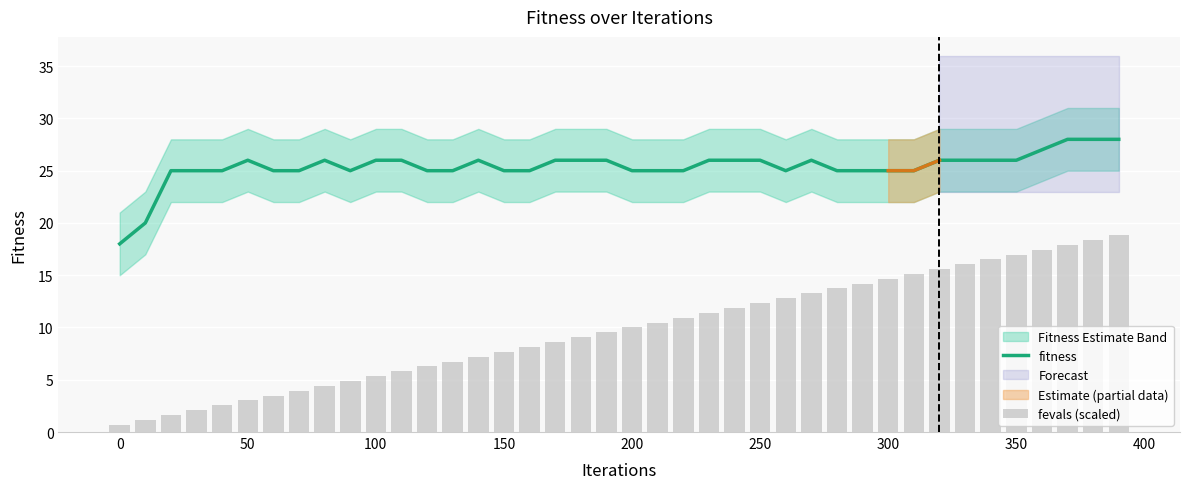

What is the minimum value for fitness?

18